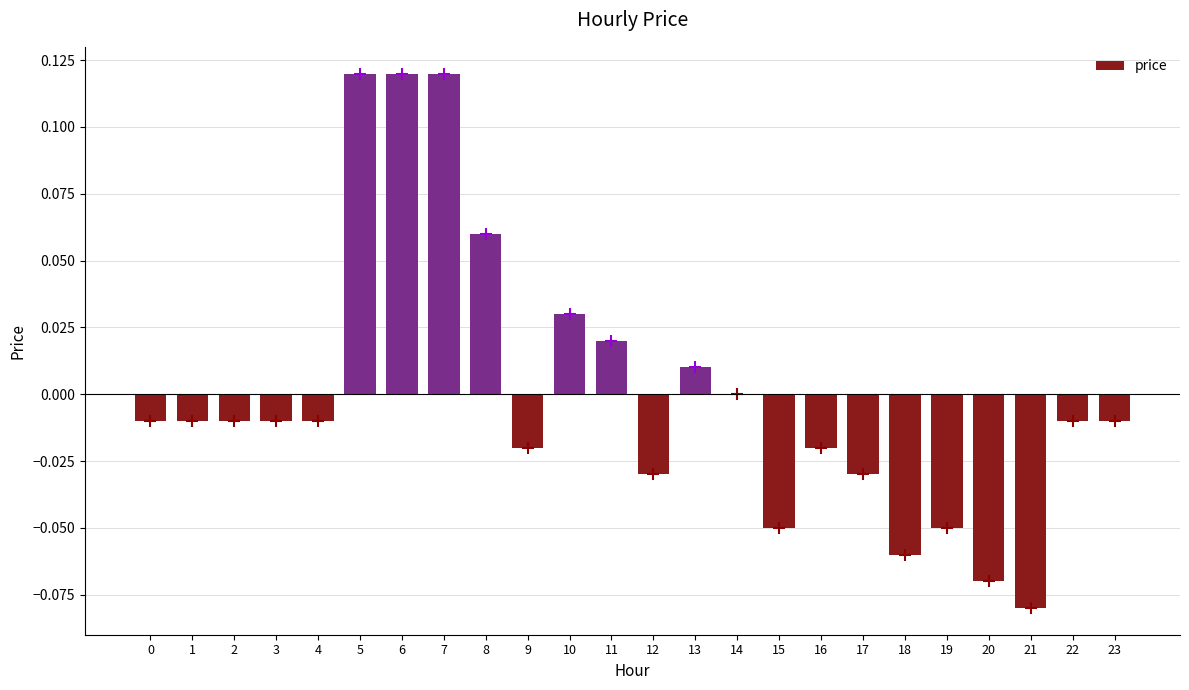

Which has a higher value, 13 or 14?

13